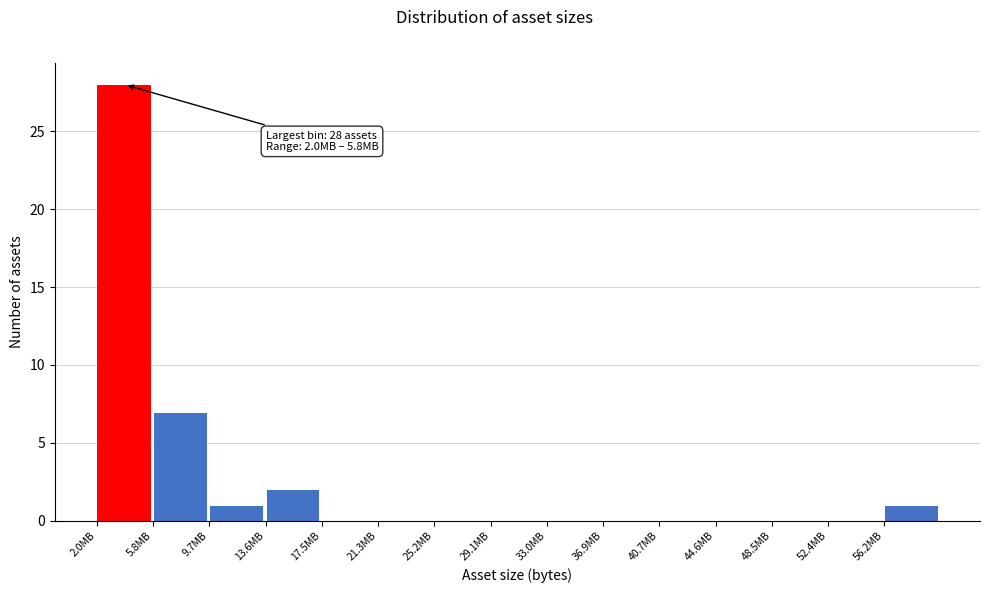

Reading left to right, list all the values displayed in this chart.

2.0MB=28	5.8MB=7	9.7MB=1	13.6MB=2	17.5MB=0	21.3MB=0	25.2MB=0	29.1MB=0	33.0MB=0	36.9MB=0	40.7MB=0	44.6MB=0	48.5MB=0	52.4MB=0	56.2MB=1